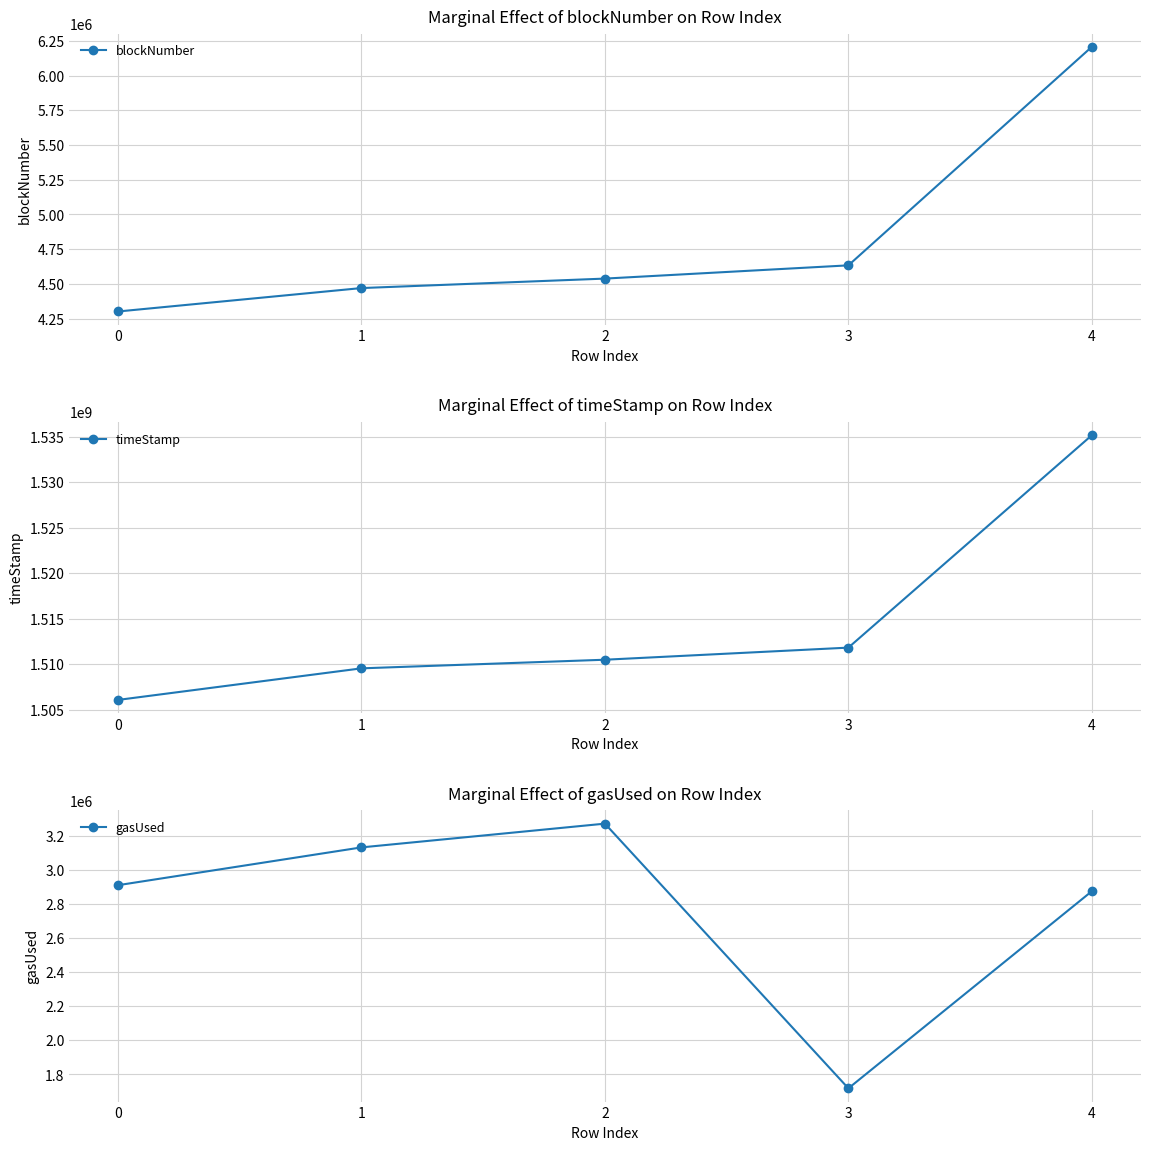

True or false: gasUsed has a value of 4980157 at 1.

False